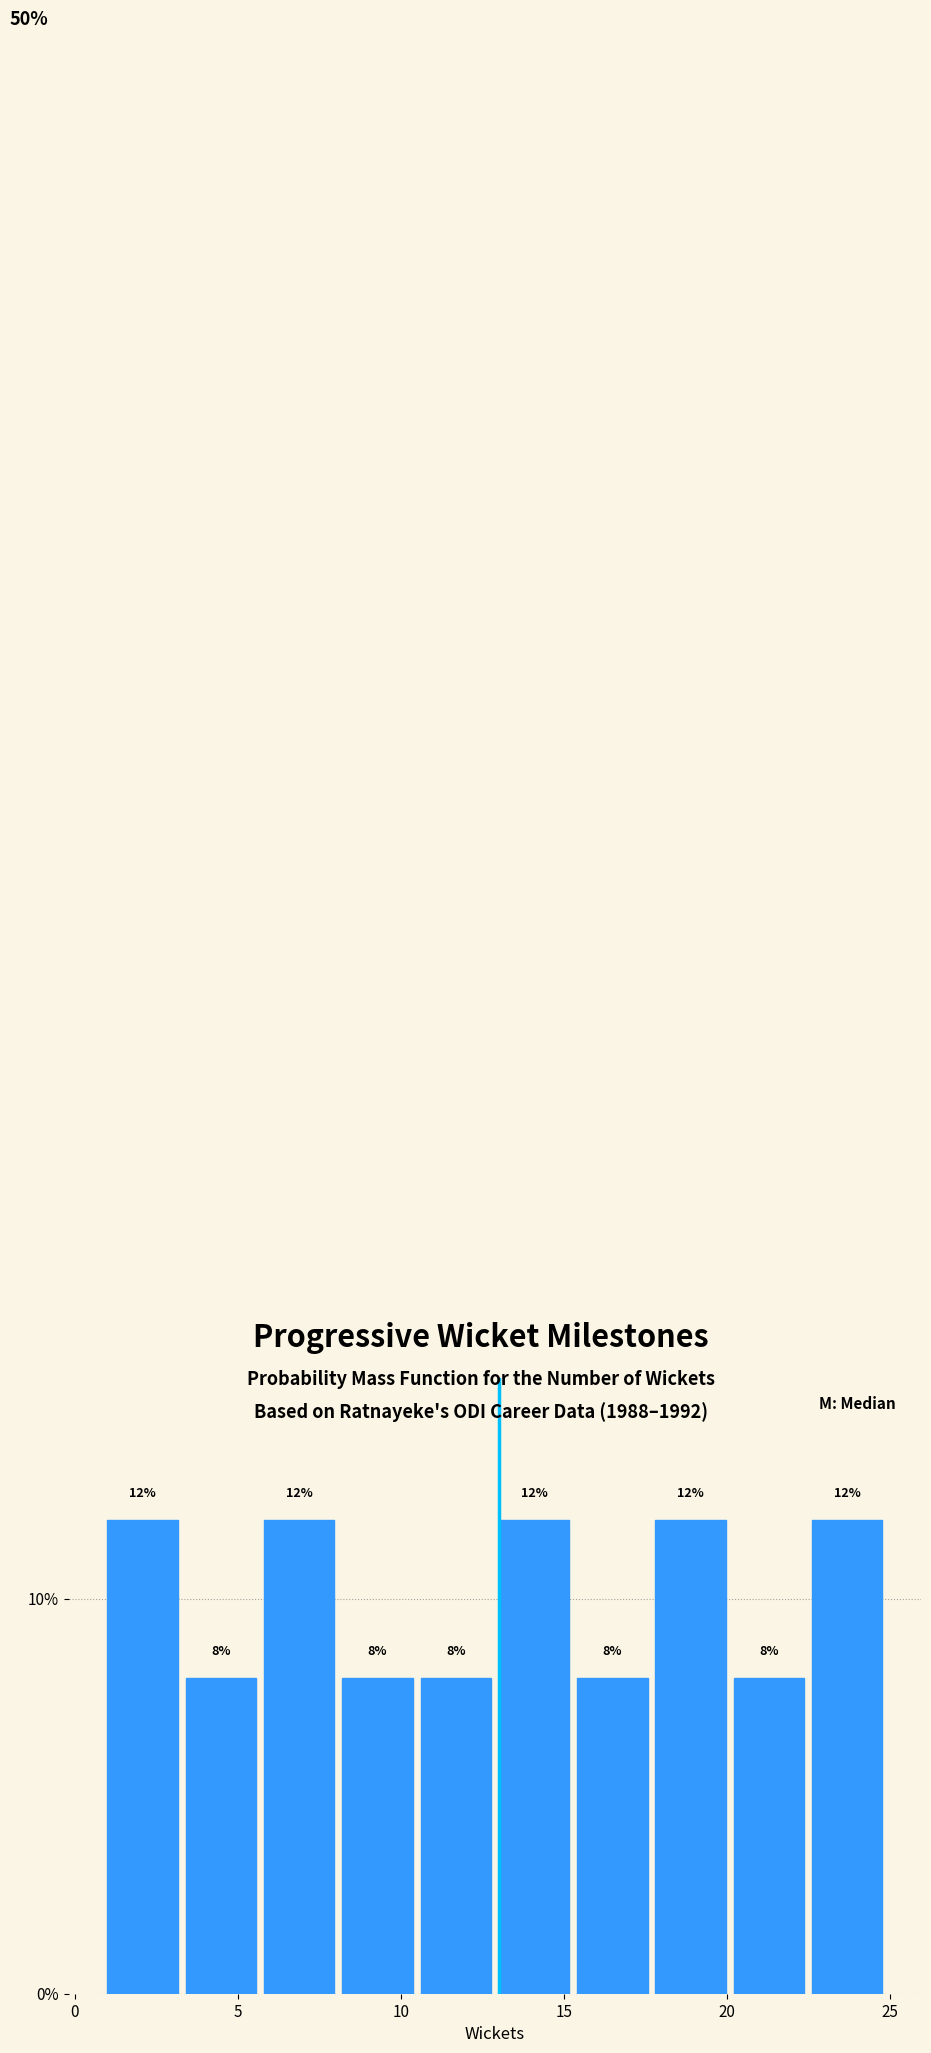

Reading left to right, list every bar in this chart as the range it spans on the x-axis followed by its height. The bar edges are not printed on the chart, so give them approximately, as read against the axis.

1.0 to 3.4: 12
3.4 to 5.8: 8
5.8 to 8.2: 12
8.2 to 10.6: 8
10.6 to 13.0: 8
13.0 to 15.4: 12
15.4 to 17.8: 8
17.8 to 20.2: 12
20.2 to 22.6: 8
22.6 to 25.0: 12